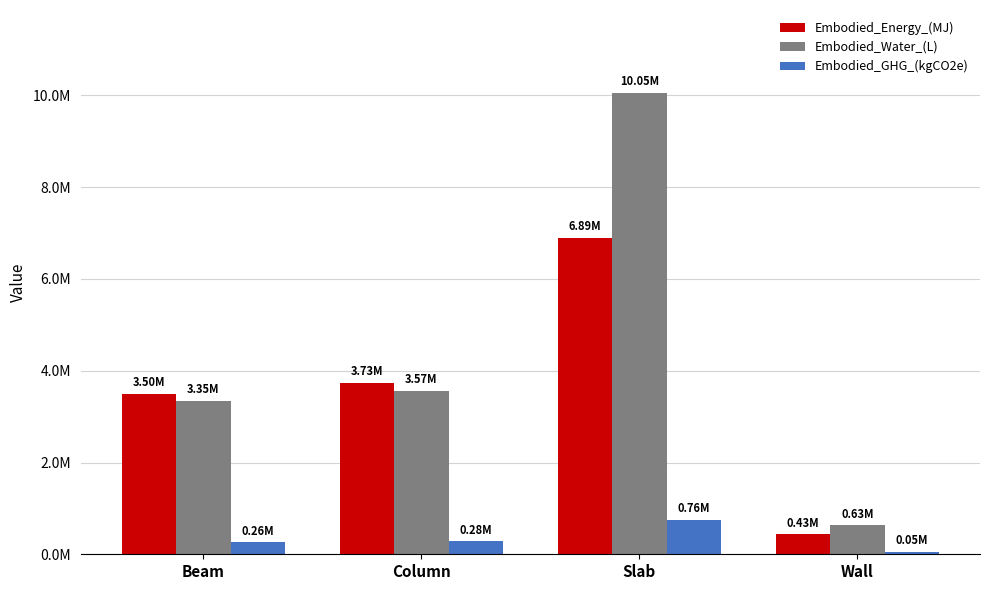

Where does the Embodied_Energy_(MJ) series first go above 3731579?

Column